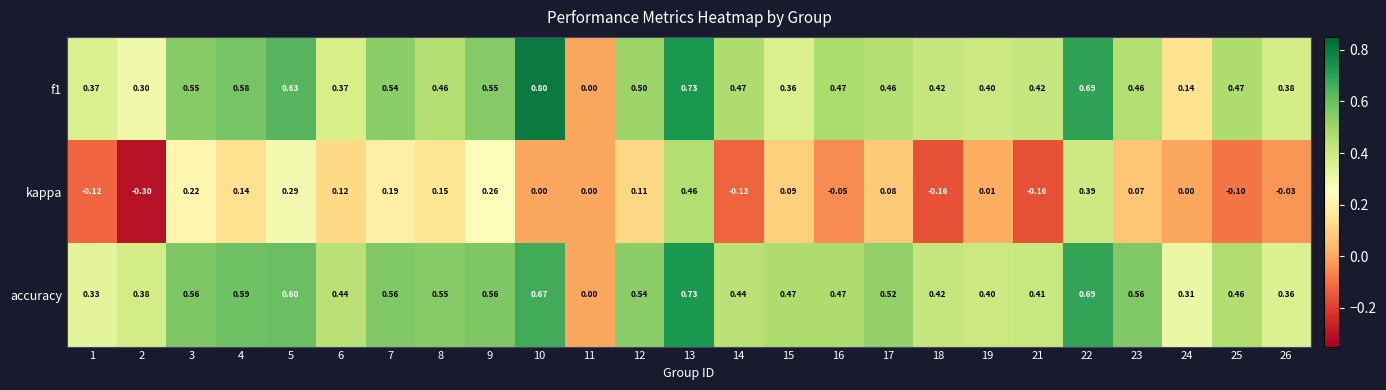

Between 4 and 26, which series saw the biggest shift?

accuracy